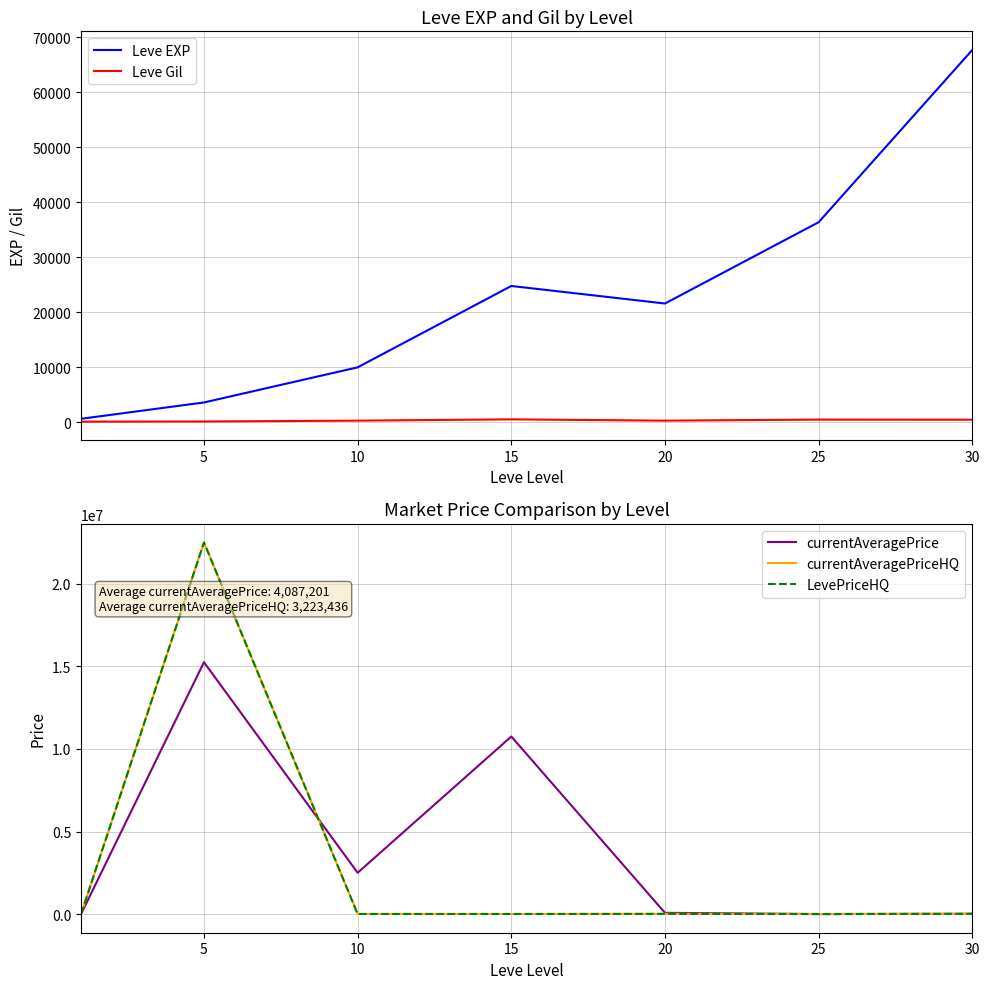

How many series are shown in this chart?

5